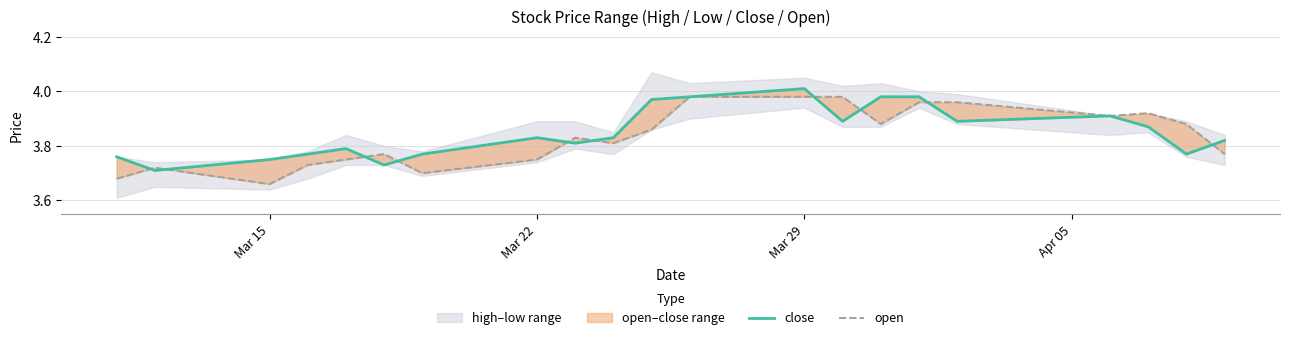

Does the chart display data point markers on the line(s)?

No